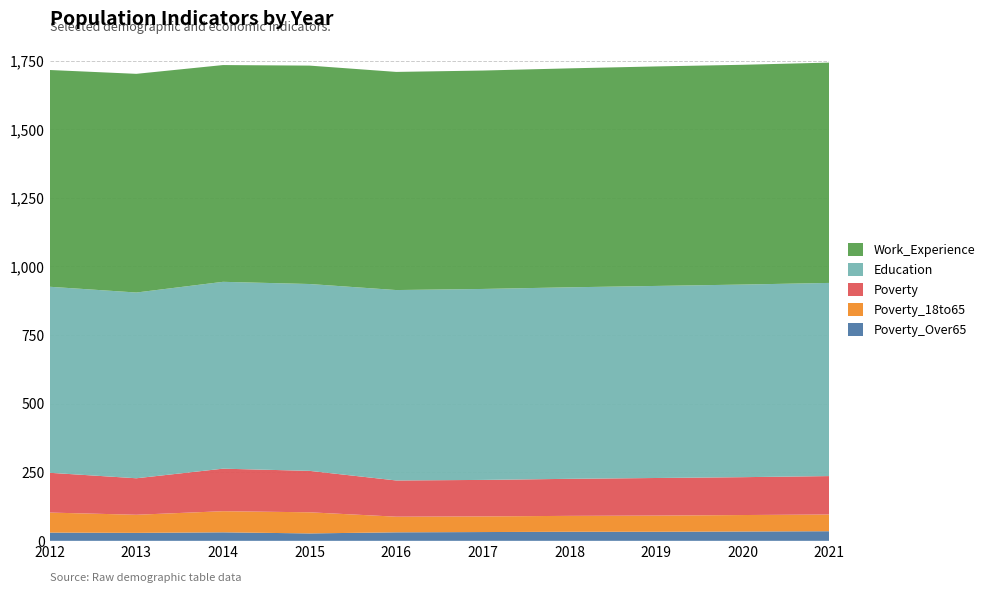

Reading left to right, transcribe all the data shown in this chart.

Poverty_Over65: 2012=30	2013=29	2014=31	2015=27	2016=31	2017=32	2018=33	2019=33	2020=34	2021=35
Poverty_18to65: 2012=73	2013=66	2014=77	2015=77	2016=57	2017=57	2018=58	2019=59	2020=60	2021=61
Poverty: 2012=145	2013=133	2014=155	2015=151	2016=132	2017=133	2018=135	2019=137	2020=138	2021=140
Education: 2012=678	2013=677	2014=681	2015=681	2016=694	2017=696	2018=698	2019=700	2020=702	2021=704
Work_Experience: 2012=790	2013=797	2014=790	2015=796	2016=795	2017=796	2018=798	2019=800	2020=801	2021=803